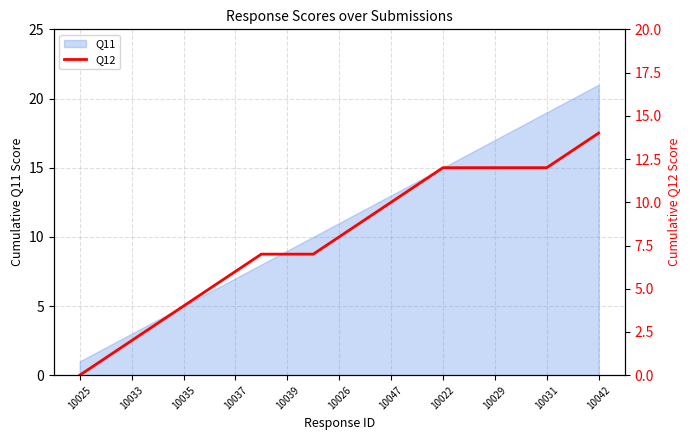

The value of Q11 at 10042 is 34. True or false?

False